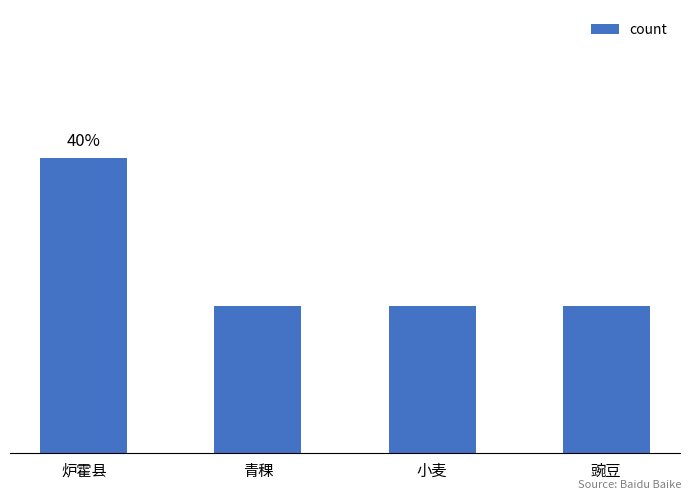

The chart shows a value of 1 at 青稞. True or false?

True